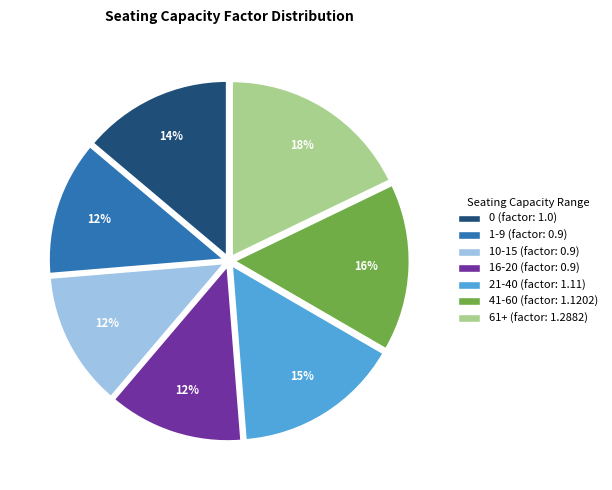

To the nearest percent, what is the combined percentage of 1-9 and 0?

26%